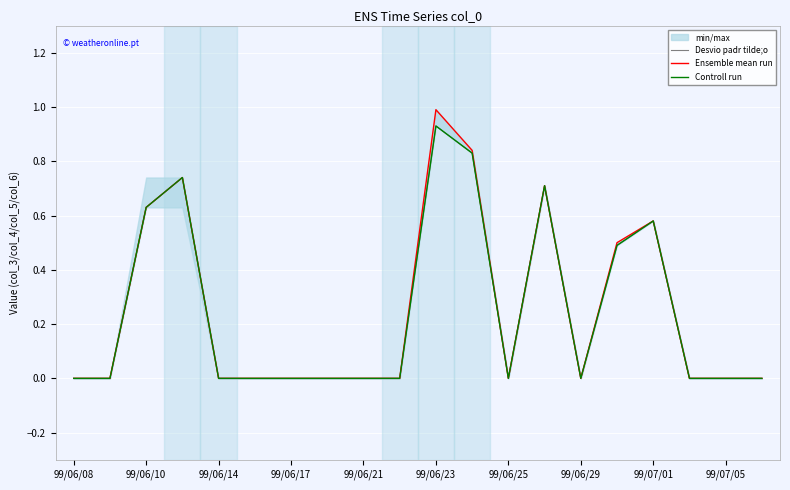

True or false: Desvio padr tilde;o has more than 0 interior local peaks.

True